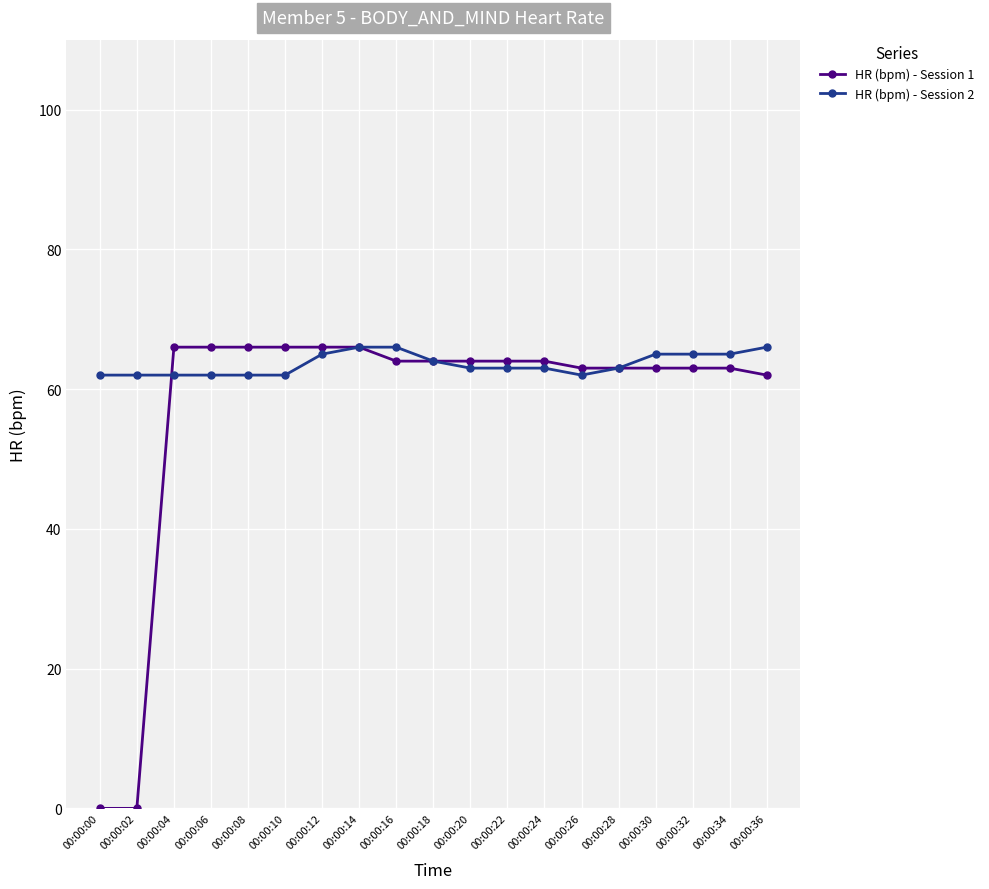

Reading left to right, list all the values displayed in this chart.

HR (bpm) - Session 1: 00:00:00=0	00:00:02=0	00:00:04=66	00:00:06=66	00:00:08=66	00:00:10=66	00:00:12=66	00:00:14=66	00:00:16=64	00:00:18=64	00:00:20=64	00:00:22=64	00:00:24=64	00:00:26=63	00:00:28=63	00:00:30=63	00:00:32=63	00:00:34=63	00:00:36=62
HR (bpm) - Session 2: 00:00:00=62	00:00:02=62	00:00:04=62	00:00:06=62	00:00:08=62	00:00:10=62	00:00:12=65	00:00:14=66	00:00:16=66	00:00:18=64	00:00:20=63	00:00:22=63	00:00:24=63	00:00:26=62	00:00:28=63	00:00:30=65	00:00:32=65	00:00:34=65	00:00:36=66